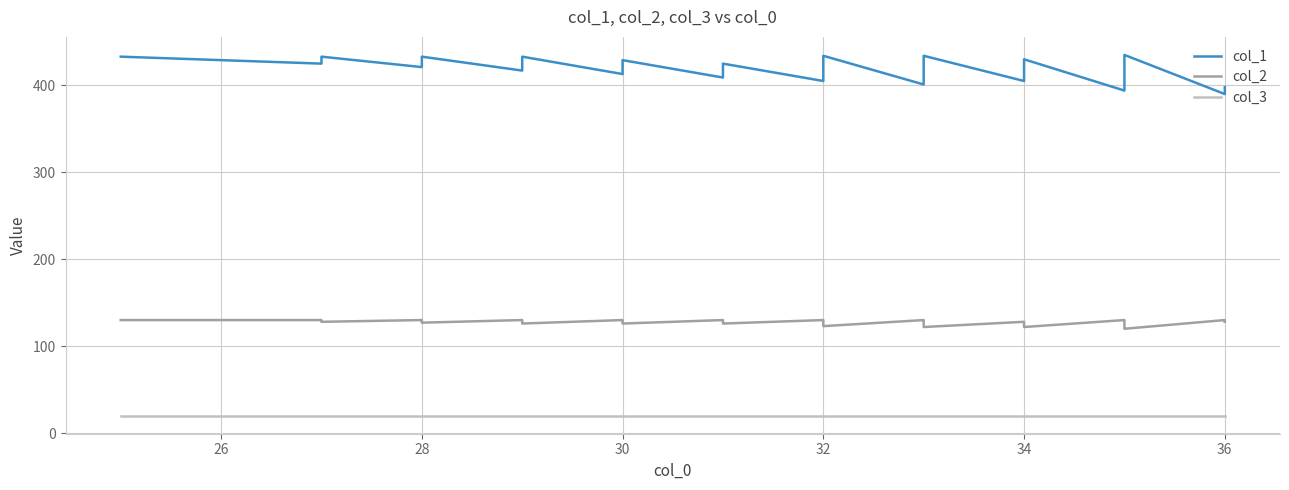

What is the sum of all col_3 values?

800